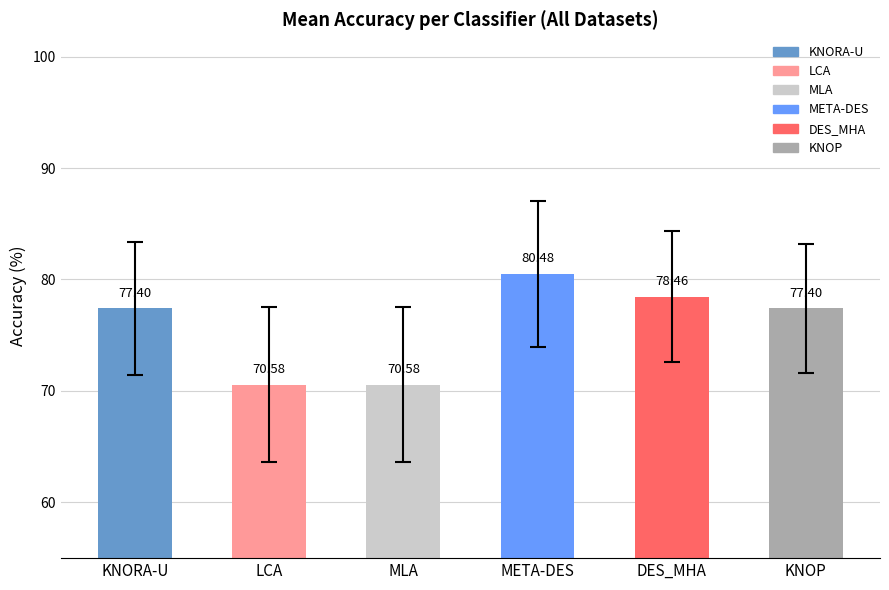

What is the smallest value displayed?

70.6